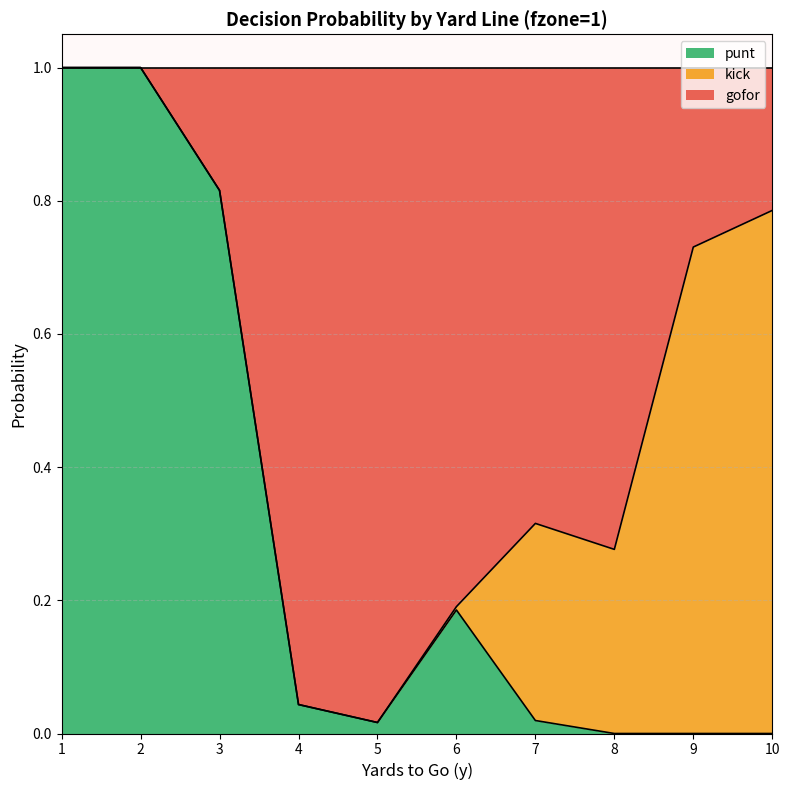

How many data points does each series have?

10